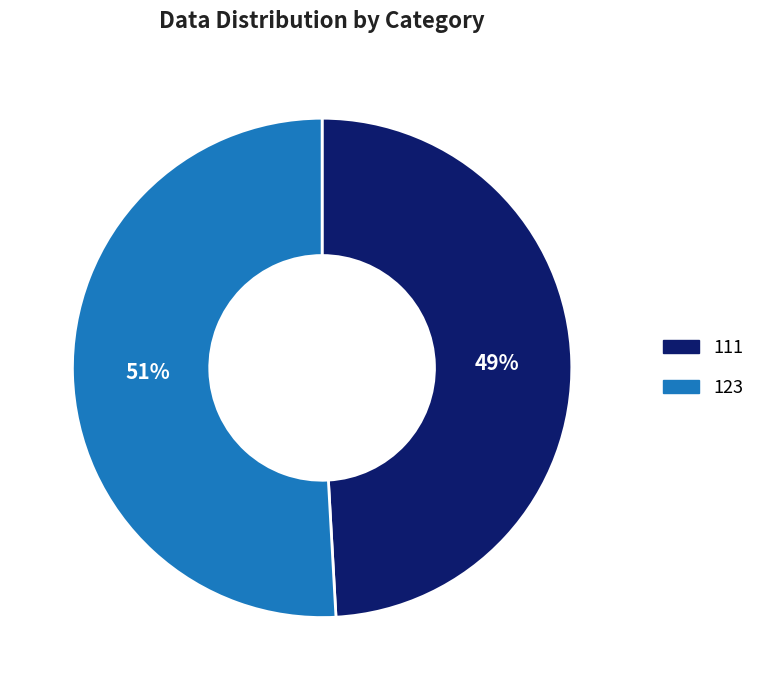

Which has a higher value, 111 or 123?

123